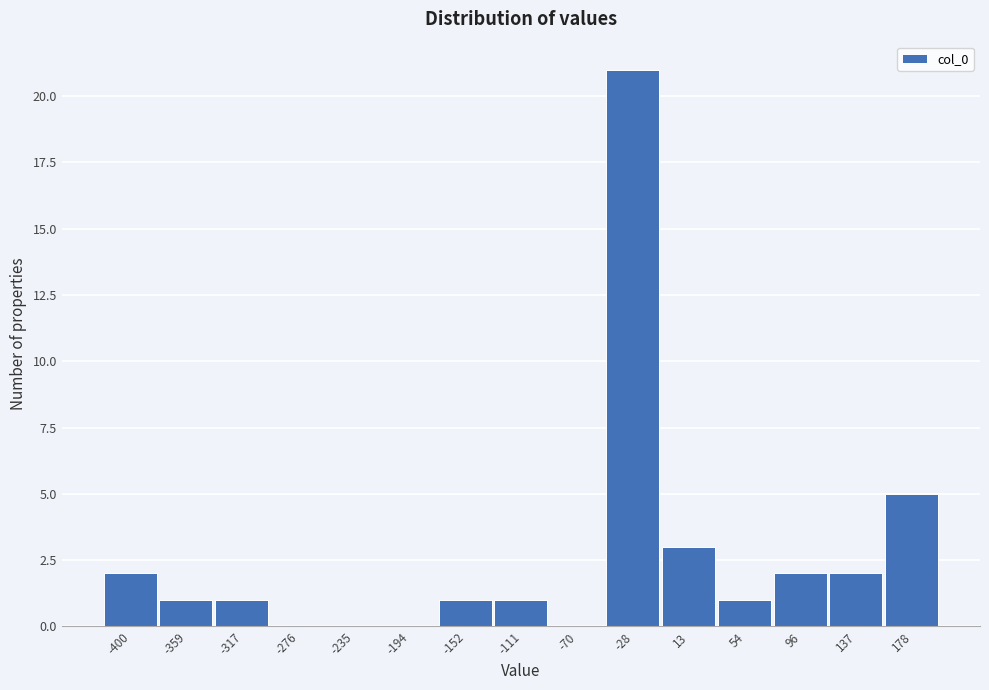

Reading left to right, what are all the values shown in this chart?

-400=2	-359=1	-317=1	-276=0	-235=0	-194=0	-152=1	-111=1	-70=0	-28=21	13=3	54=1	96=2	137=2	178=5